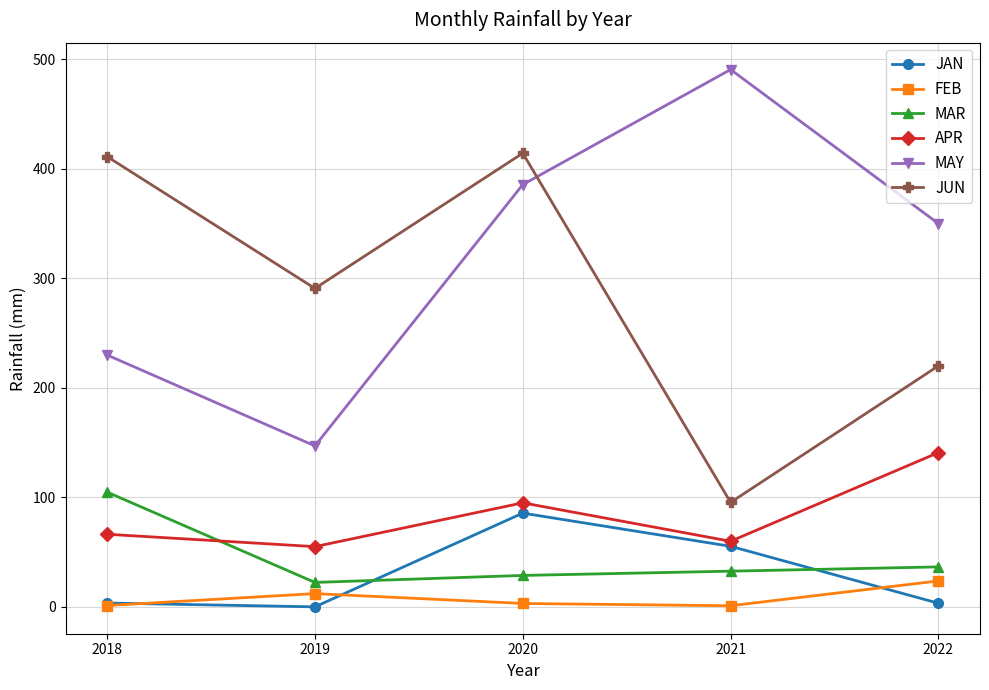

How many lines are shown in the chart?

6